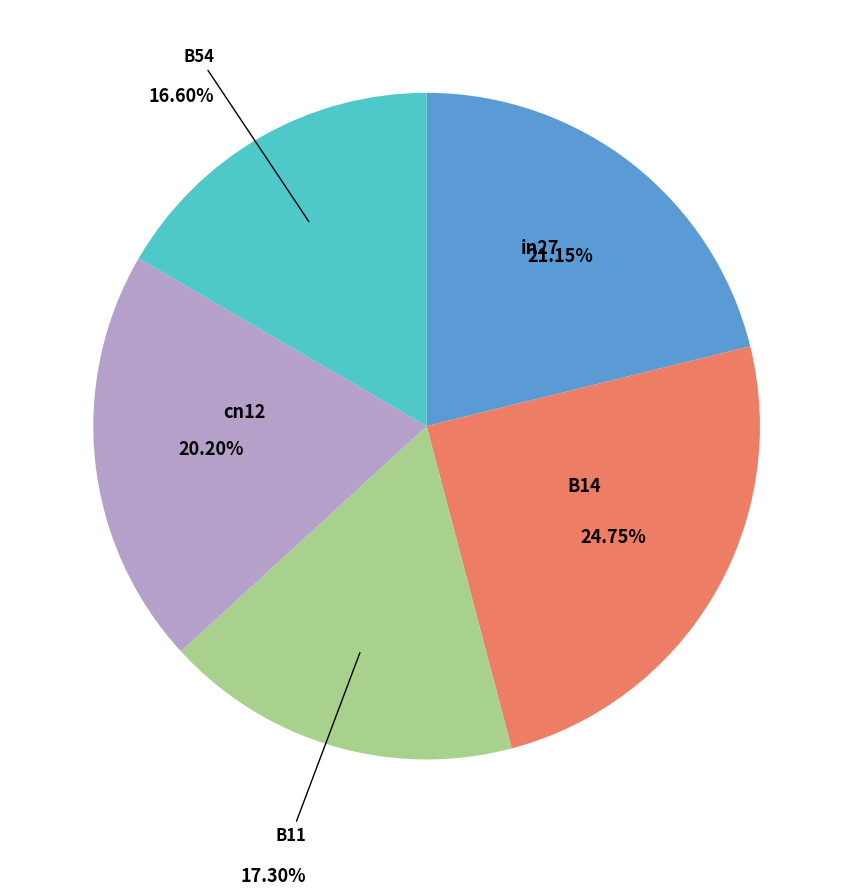

Which has a higher value, B14 or B11?

B14